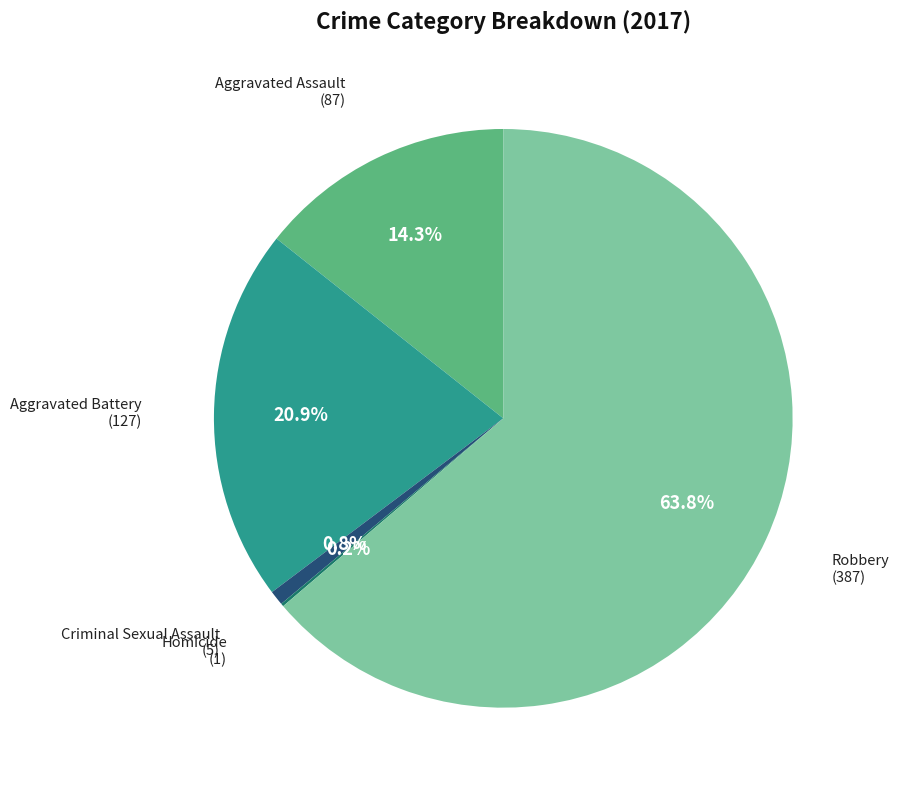

What is the ratio of the value at Robbery to the value at Criminal Sexual Assault?

77.4